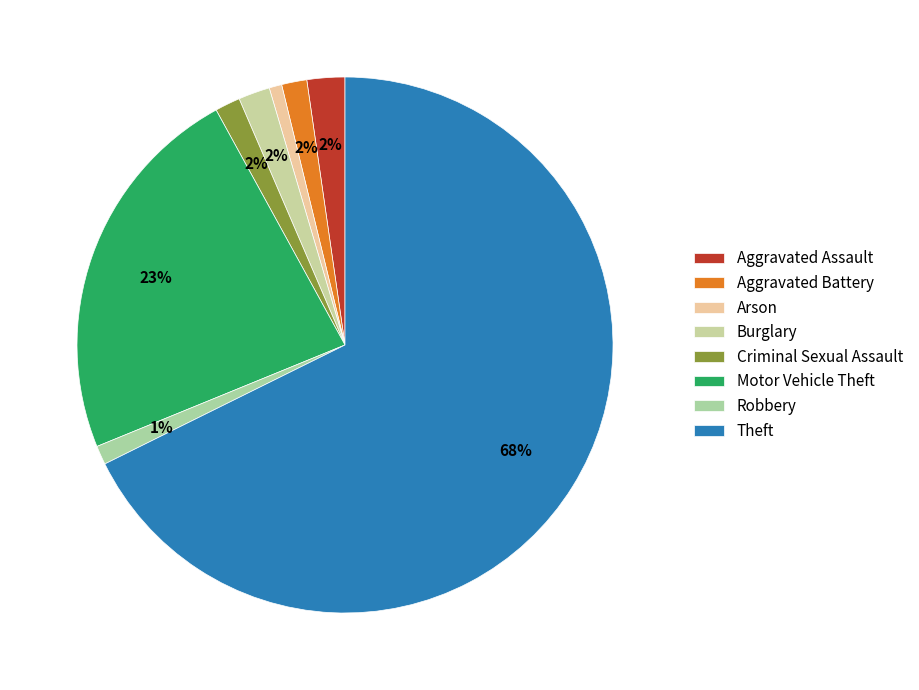

How many slices are in this pie chart?

8